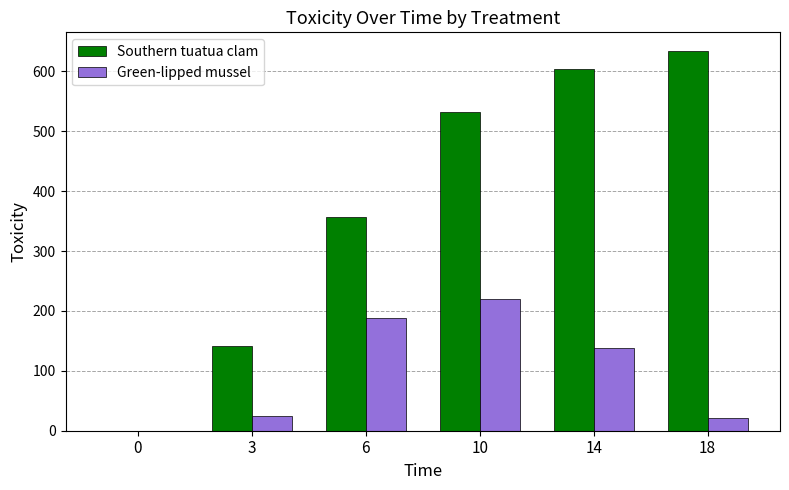

Are the bars horizontal?

No